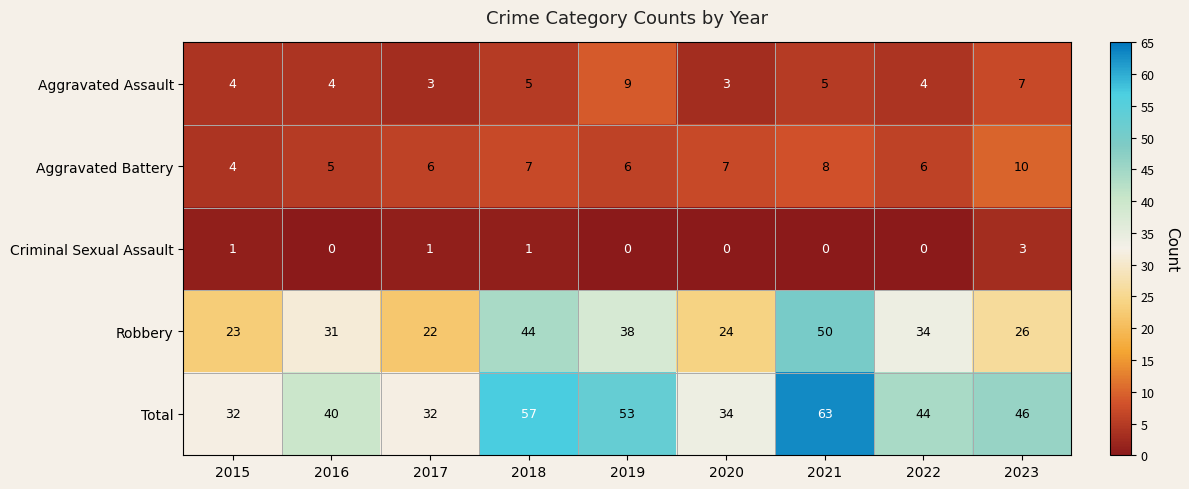

At which label does Total first exceed 44?

2018